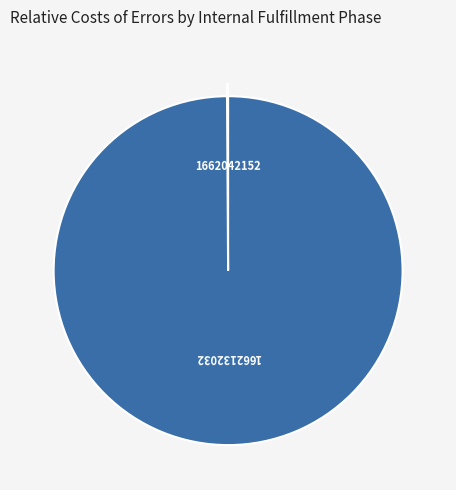

Which category accounts for the majority?

1662132032